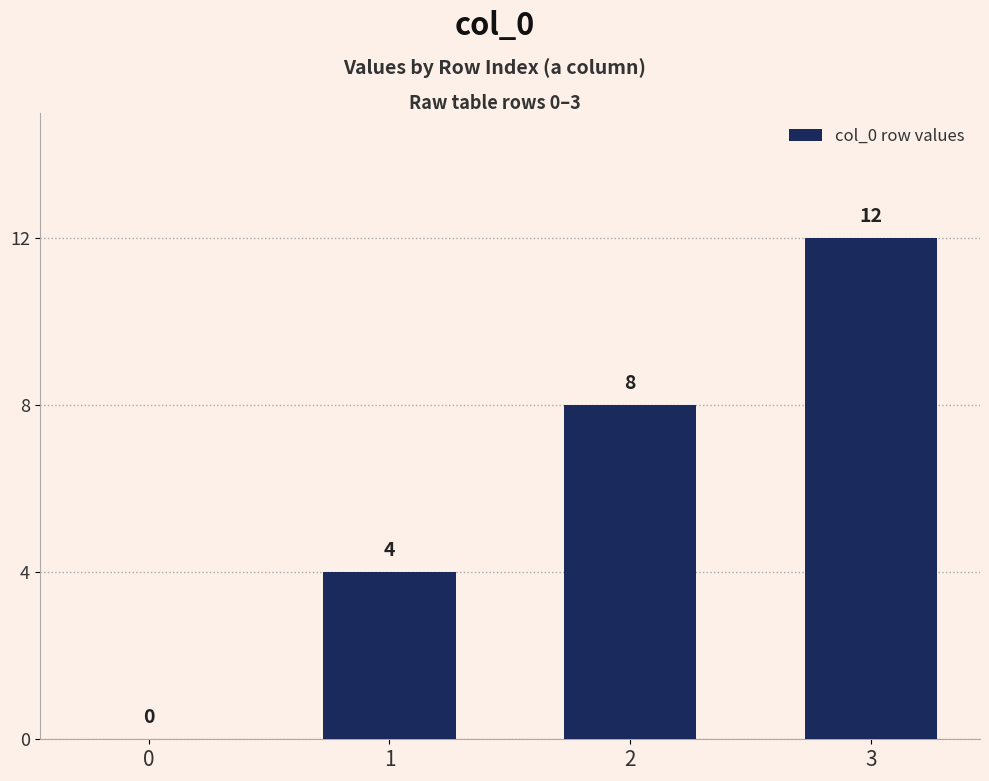

Reading left to right, what are all the values shown in this chart?

0=0	1=4	2=8	3=12